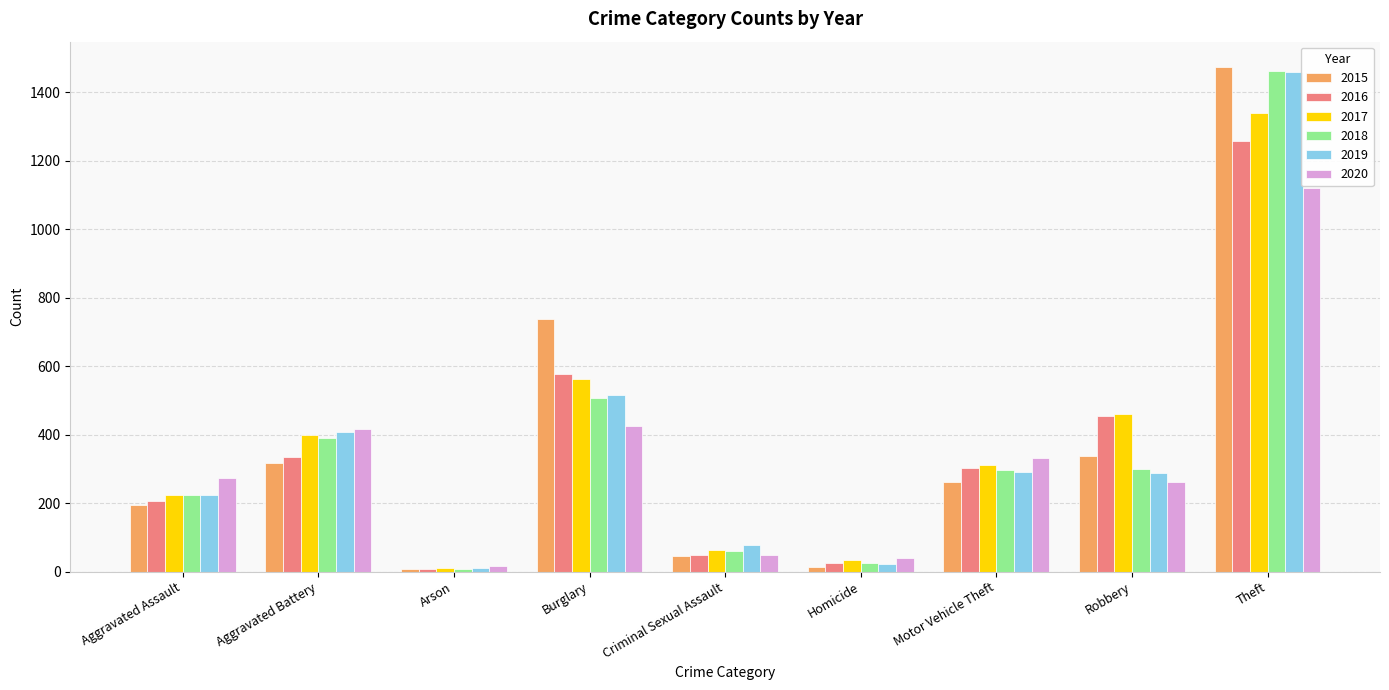

What is the total value across all series at Motor Vehicle Theft?

1800